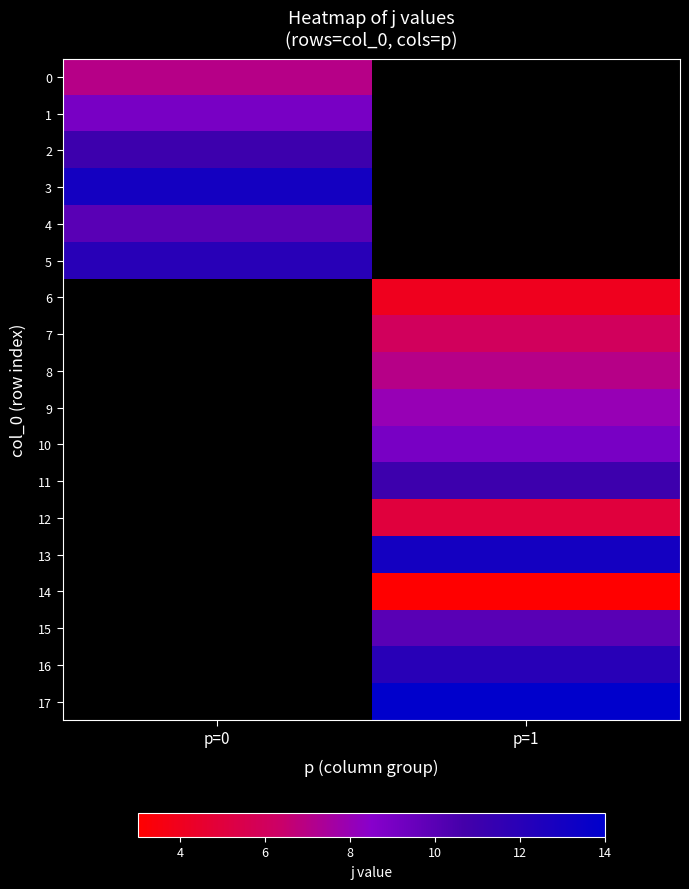

At which category does the chart reach its peak across all series?

p=1